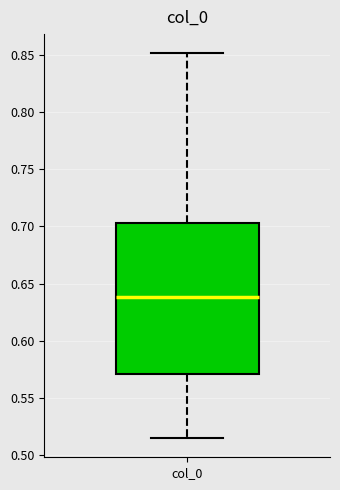

Transcribe this box plot: give where the median line is, the range the box spans, and where the two whiskers end, as read against the y-axis. The values are not printed on the chart, so give them approximately, as read against the axis.

median 0.640, box 0.570 to 0.705, whiskers 0.515 to 0.850